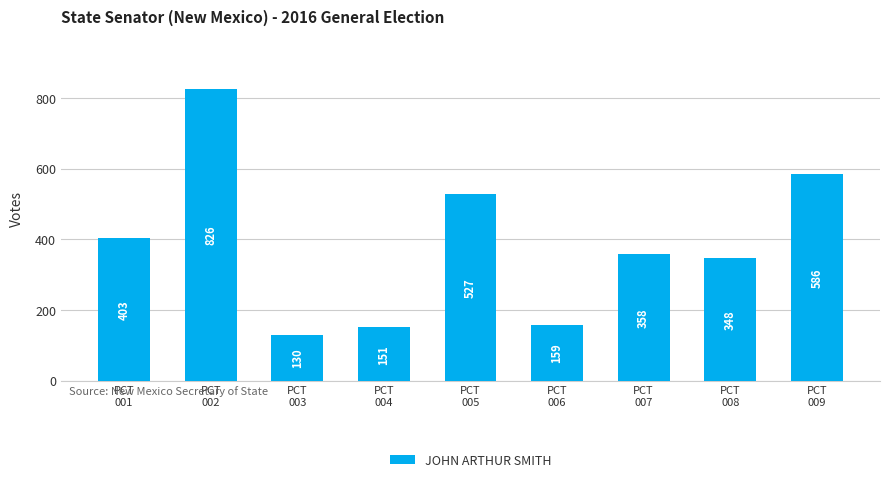

Which category has the highest value across all series?

PCT
002